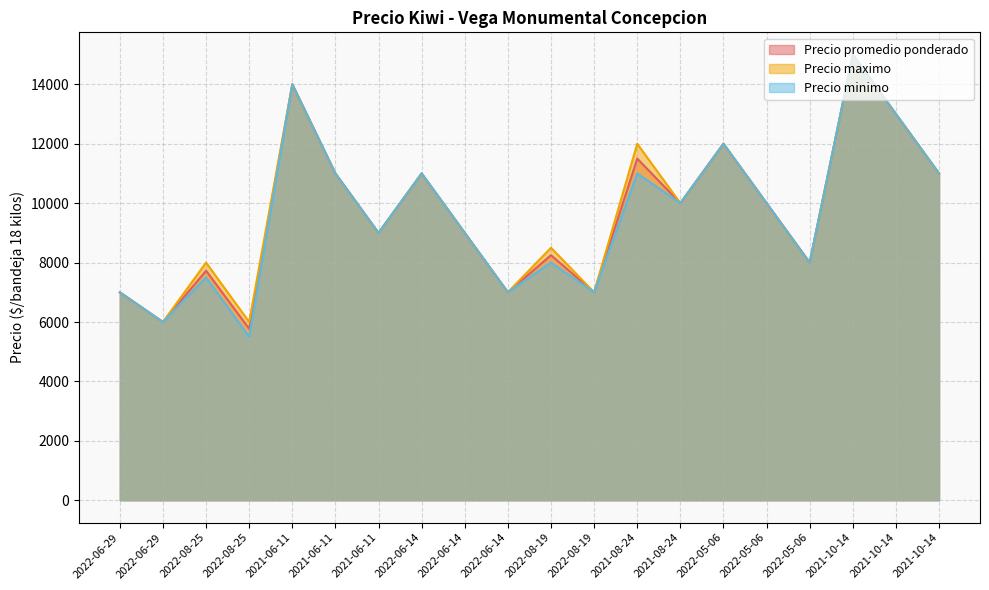

Which category has the highest value across all series?

2021-10-14